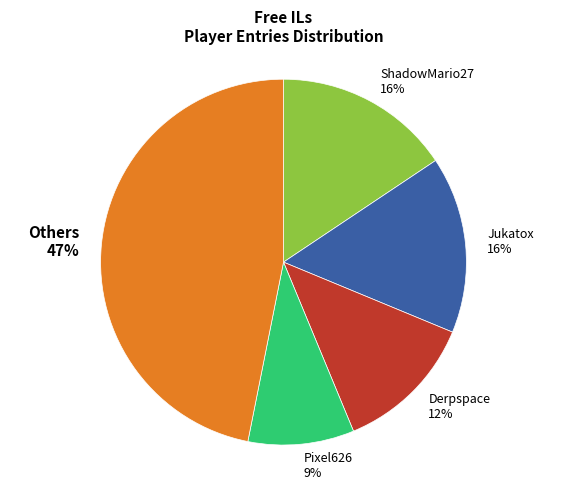

To the nearest percent, what is the average slice percentage?

20%